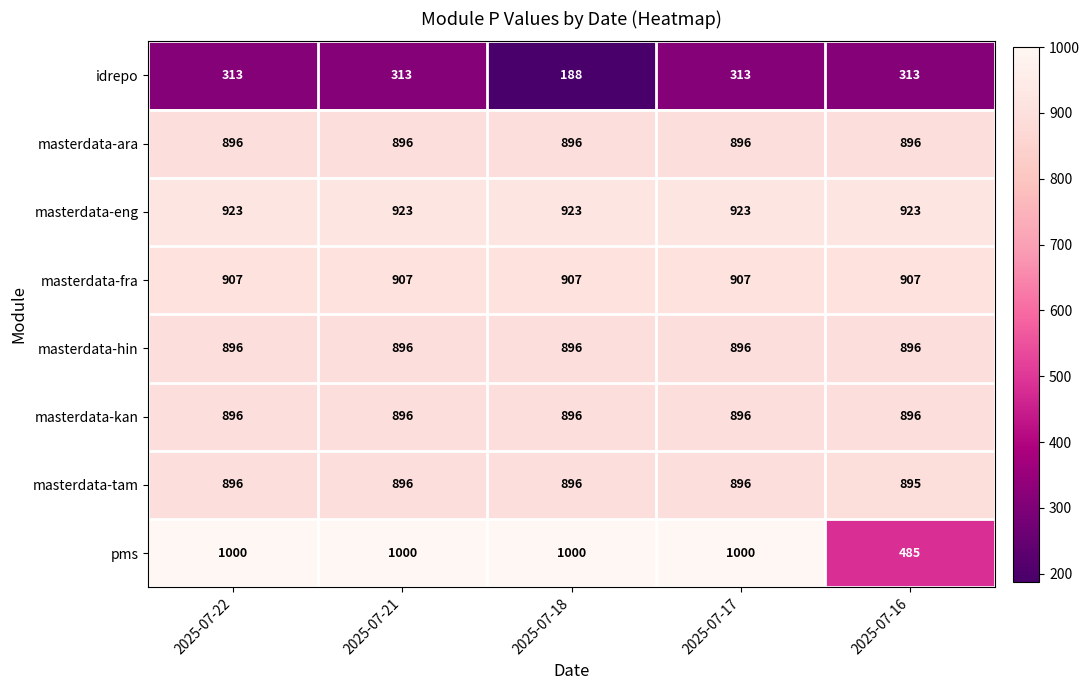

At which category does the chart reach its minimum across all series?

2025-07-18